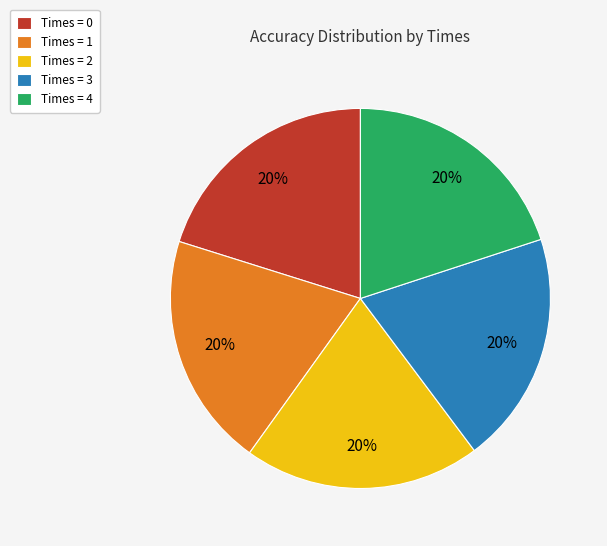

How many segments does this pie chart have?

5